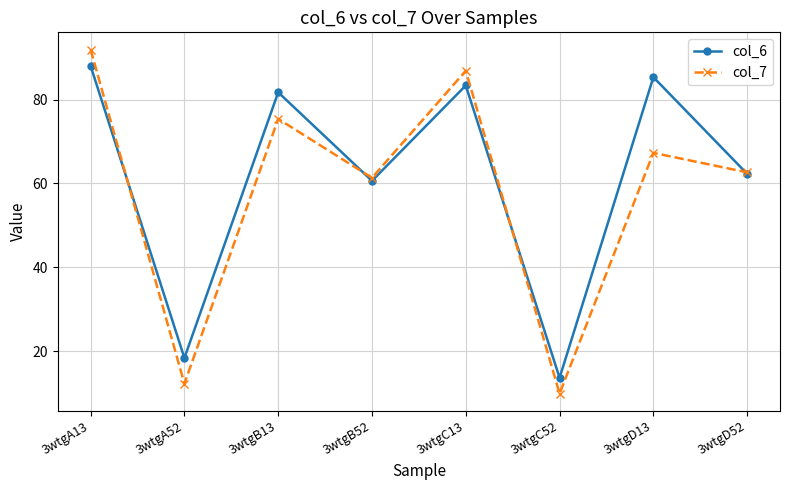

Between 3wtgB52 and 3wtgD52, which series saw the biggest shift?

col_6